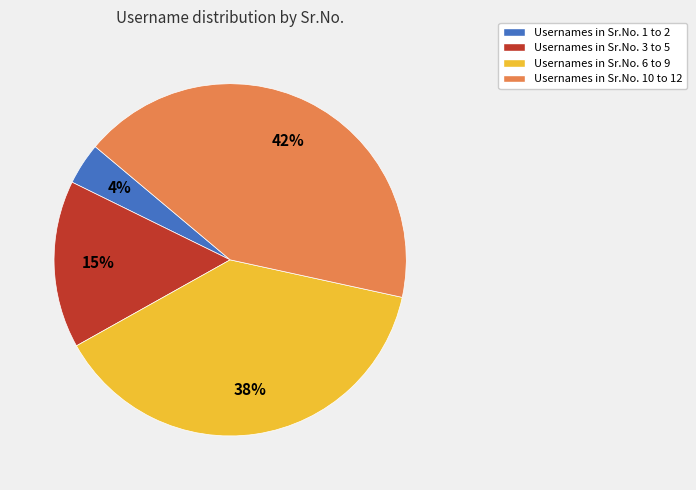

Is the sum of Usernames in Sr.No. 1 to 2 and Usernames in Sr.No. 10 to 12 greater than half?

No